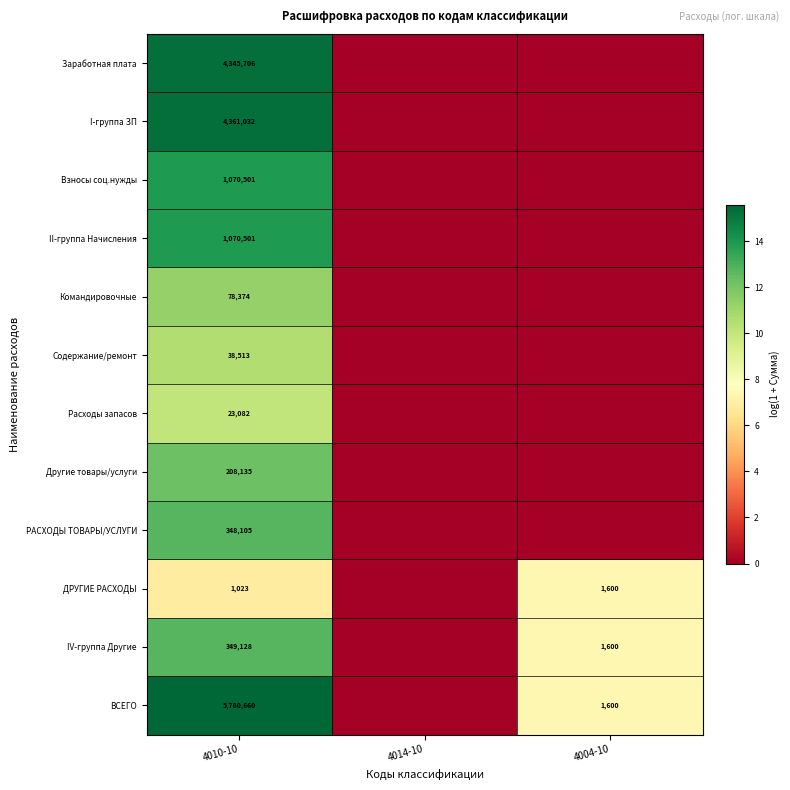

The ВСЕГО series shows 1034 at 4004-10. True or false?

False